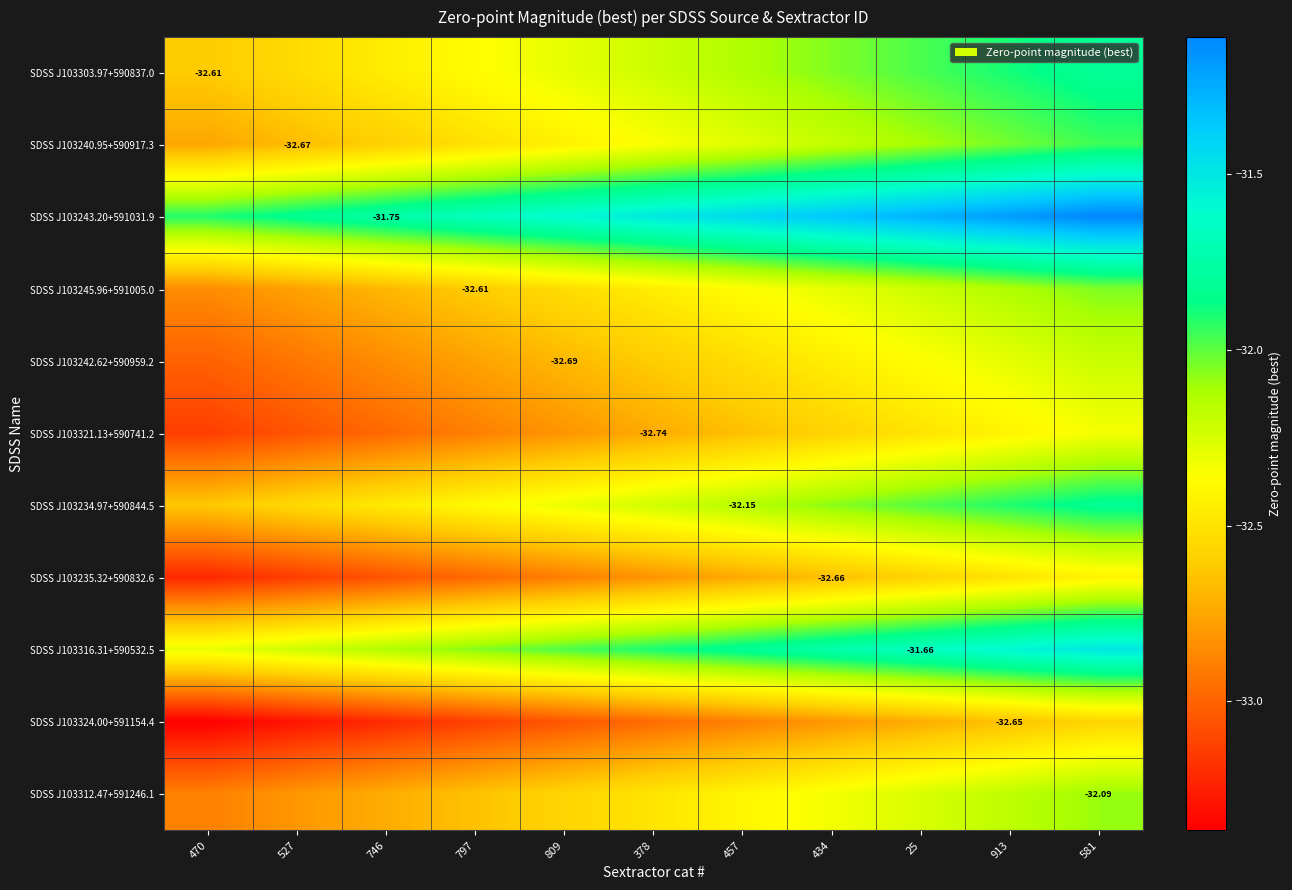

Is the value of SDSS J103324.00+591154.4 at 913 greater than the value of SDSS J103243.20+591031.9 at 746?

No